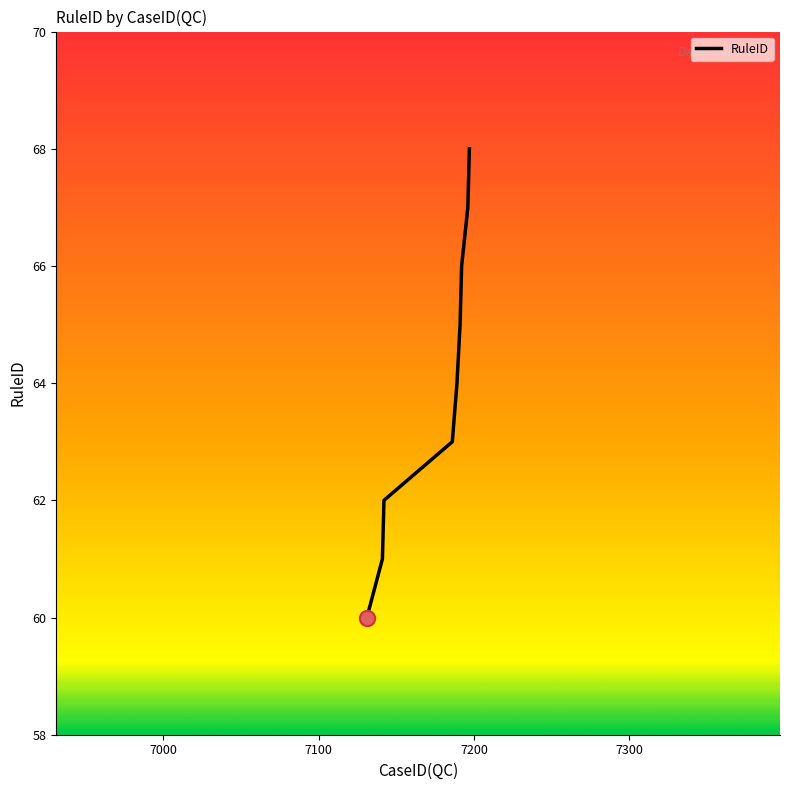

What is the maximum value shown in the chart?

68